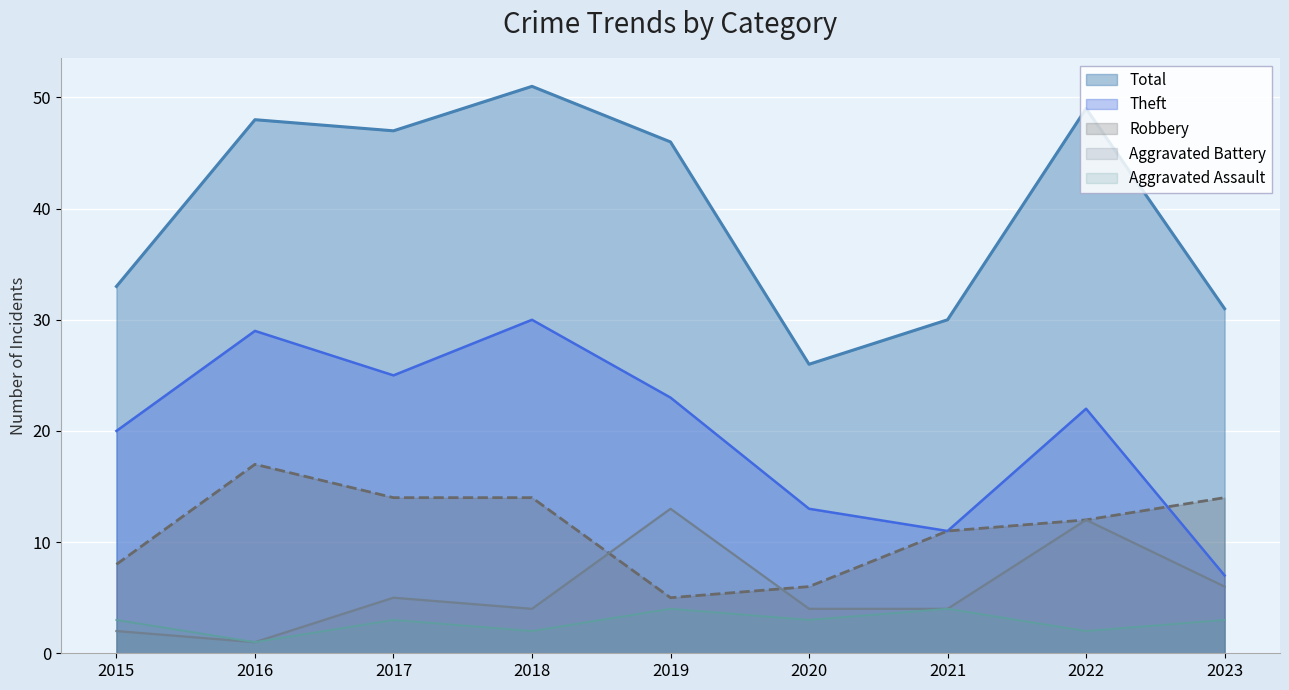

What is the difference between the maximum and minimum values in the Total series?

25